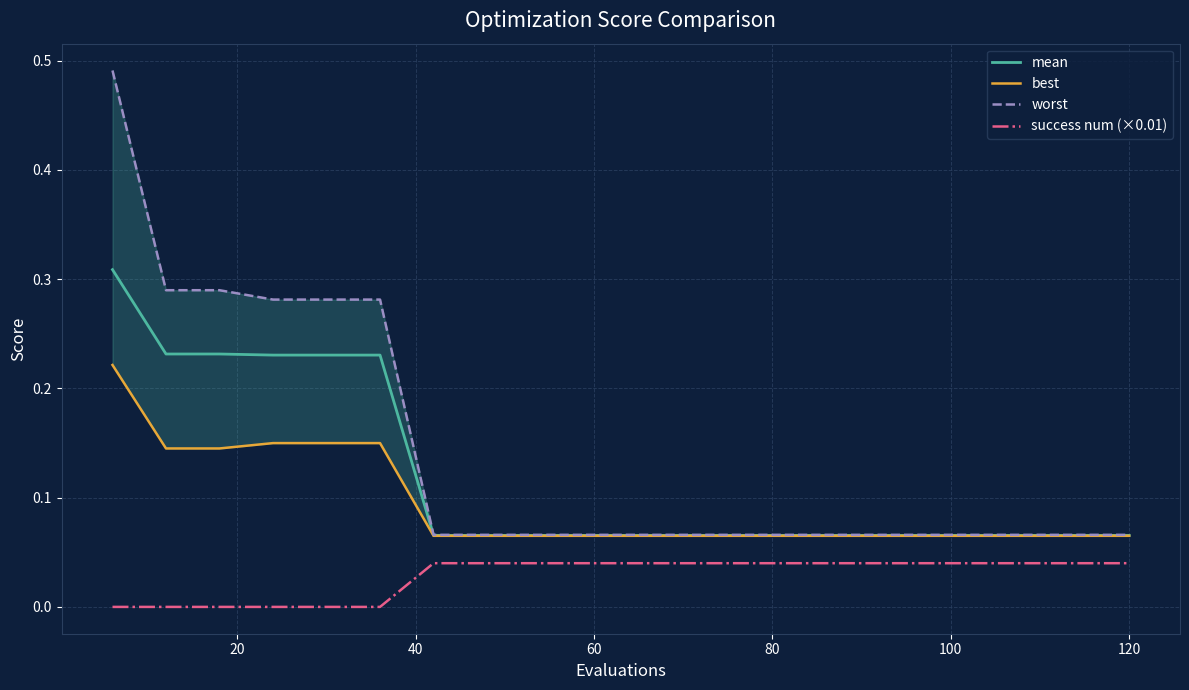

What is the minimum value for mean?

0.1